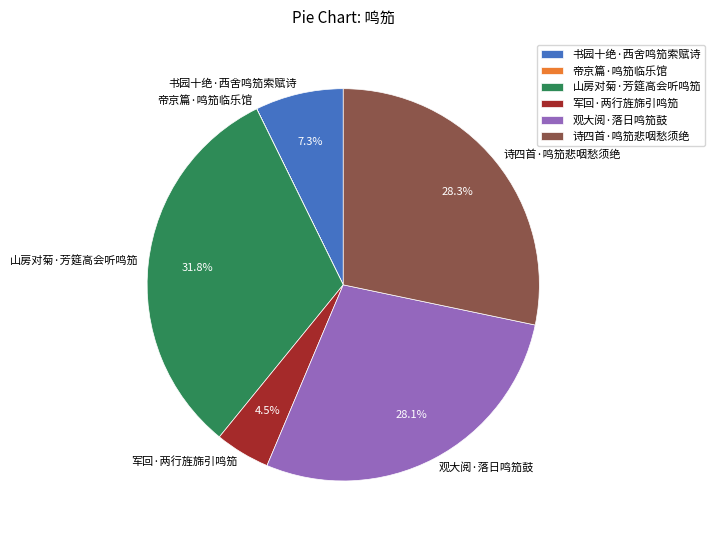

Is there any slice that represents more than half of the pie?

No